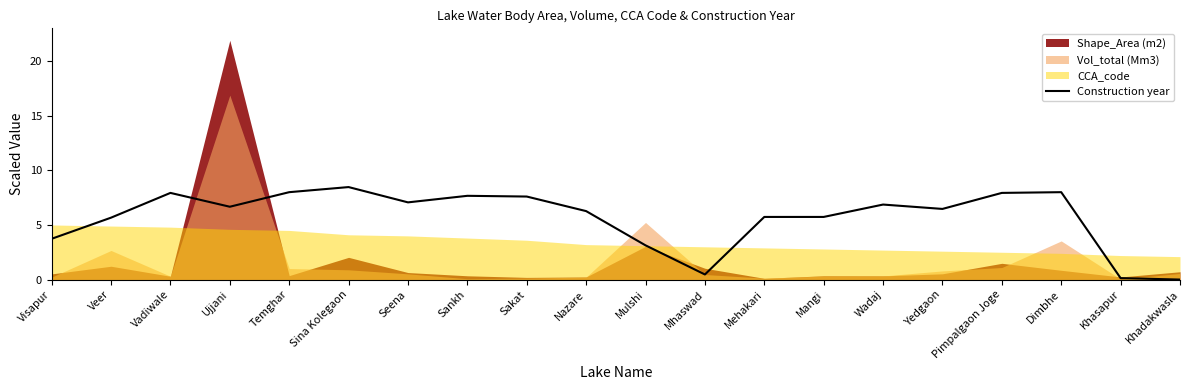

At which category does the chart reach its minimum across all series?

Khadakwasla